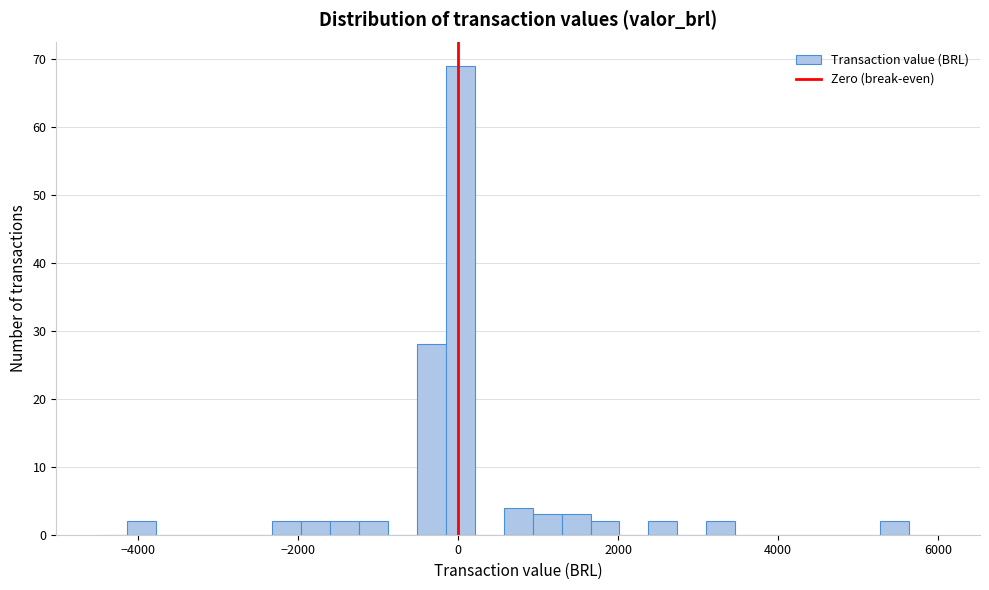

Read against the x-axis, roughly where is the centre of the tallest bar?

0